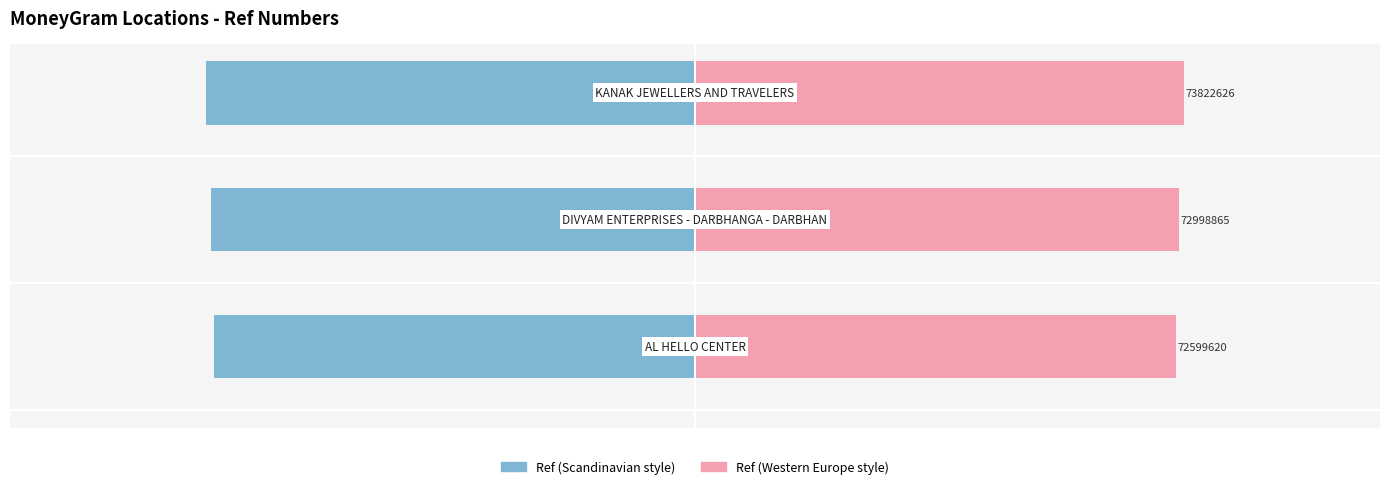

At how many categories does at least one series exceed -6?

3